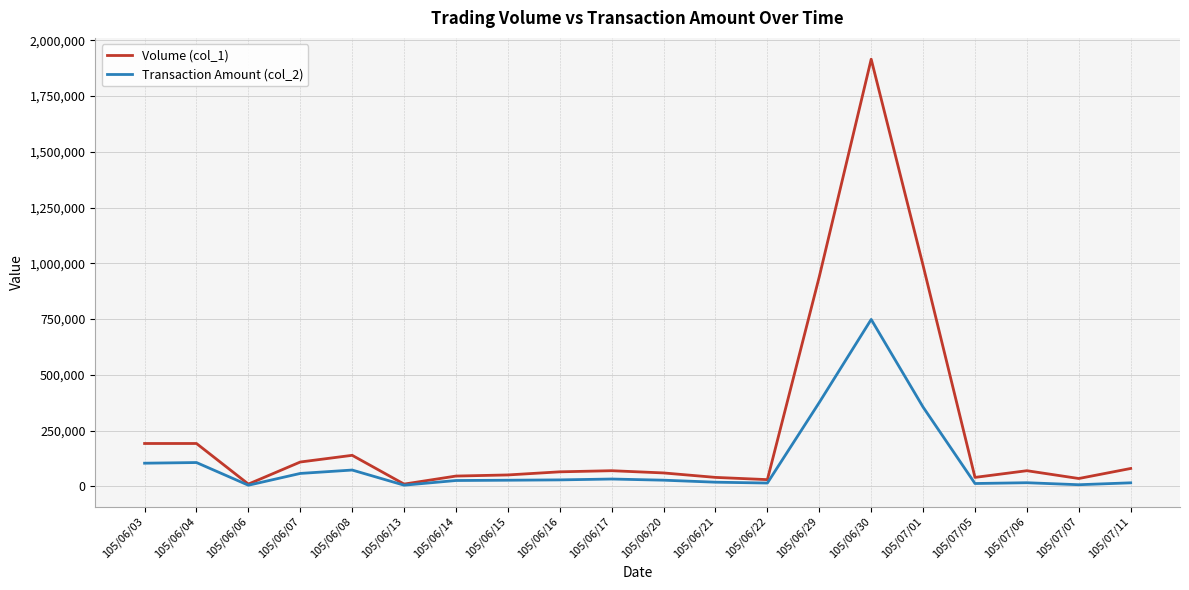

The value of Transaction Amount (col_2) at 105/06/29 is 376000. True or false?

True